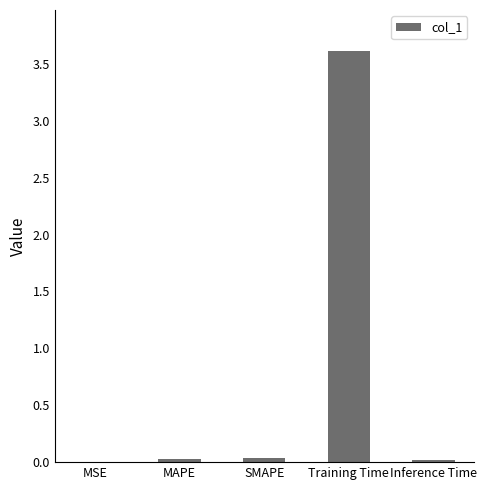

The chart shows a value of 0.0 at Inference Time. True or false?

True